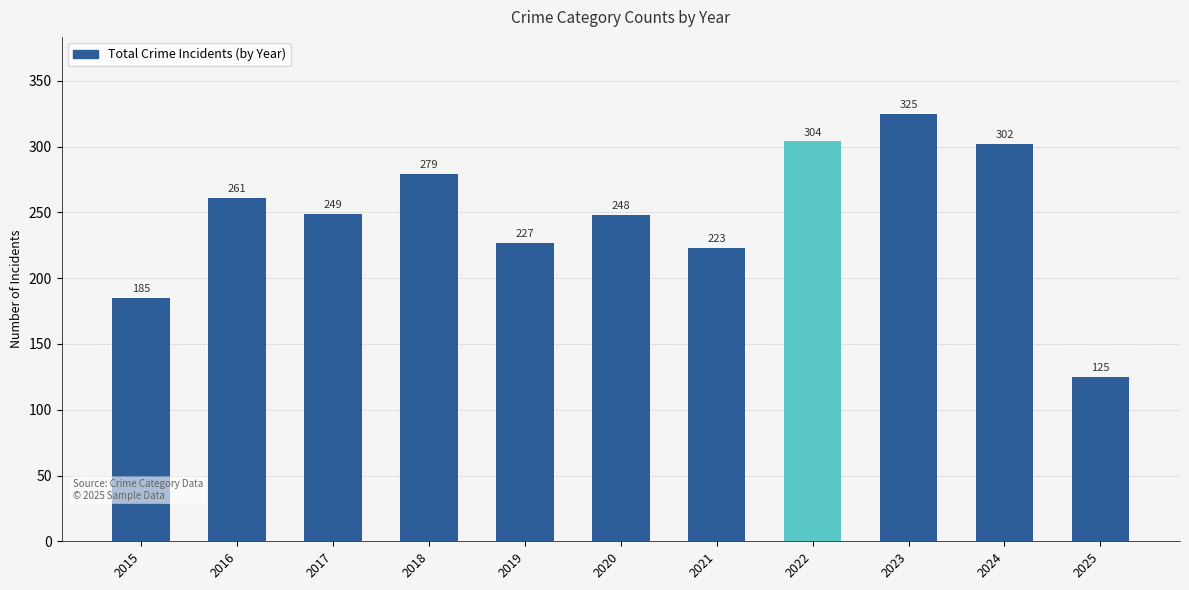

How many data points does each series have?

11